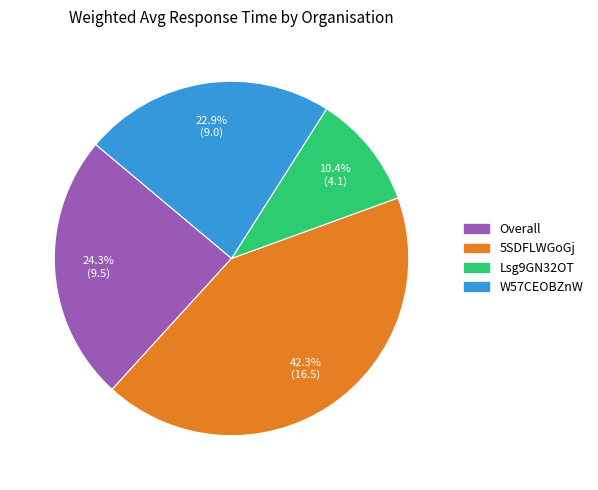

Rank the categories by value from lowest to highest.

Lsg9GN32OT, W57CEOBZnW, Overall, 5SDFLWGoGj